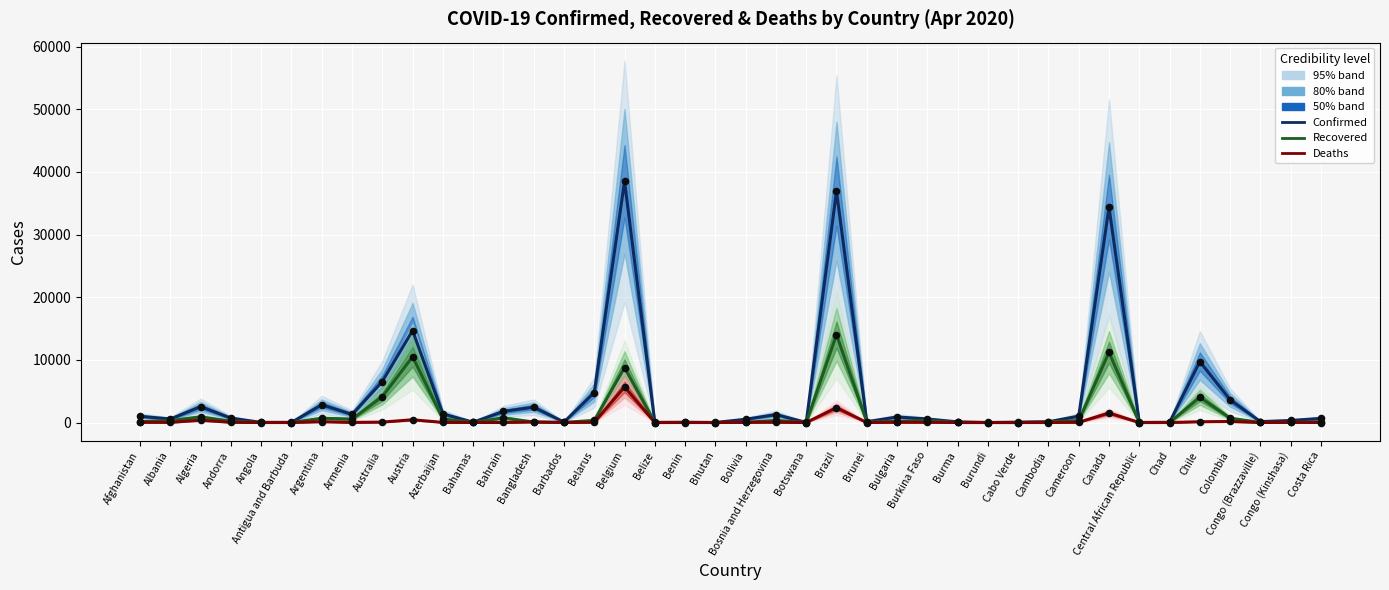

Which series reaches the maximum Y coordinate?

Confirmed